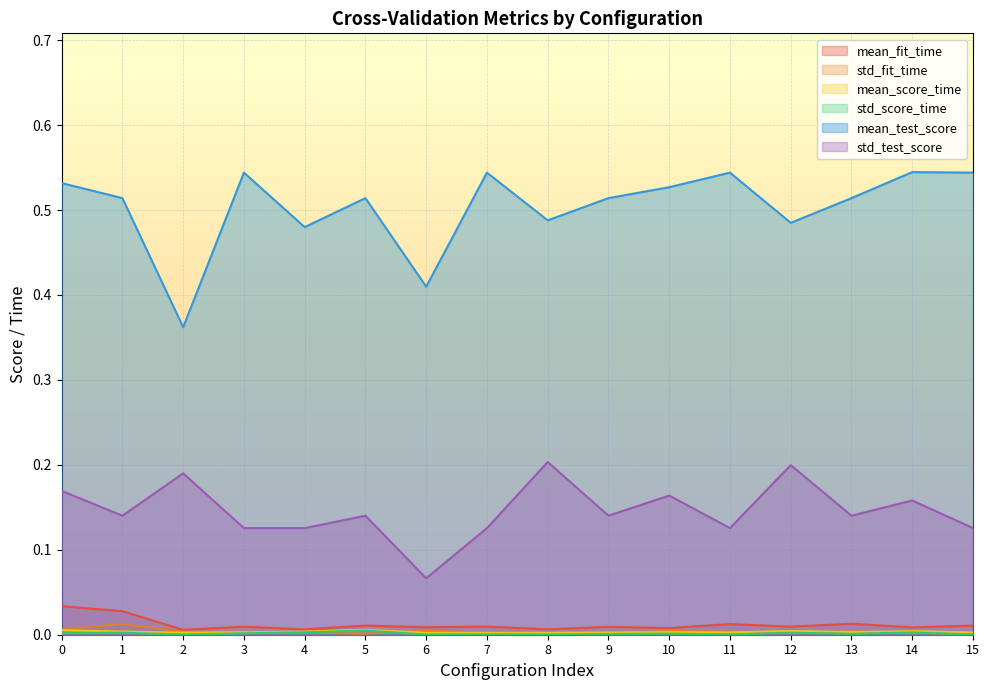

What is the lowest value of the mean_test_score series?

0.4